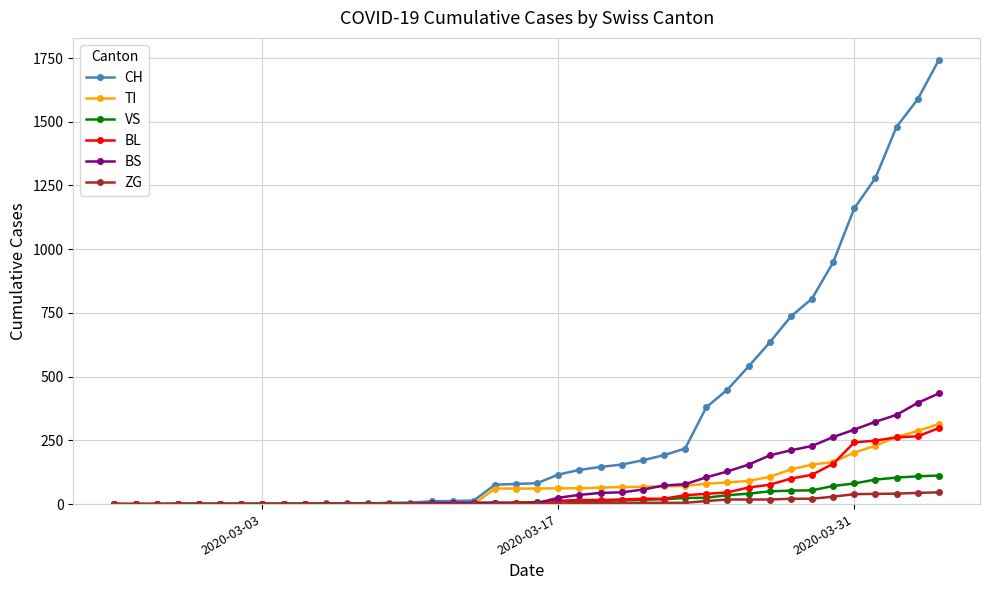

Which series has the largest total across all categories?

CH